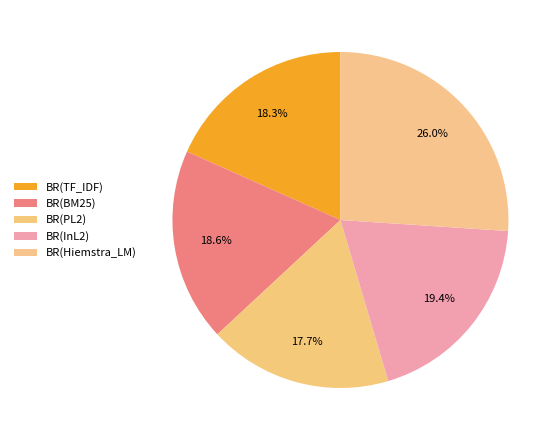

To the nearest percent, what is the average slice percentage?

20%